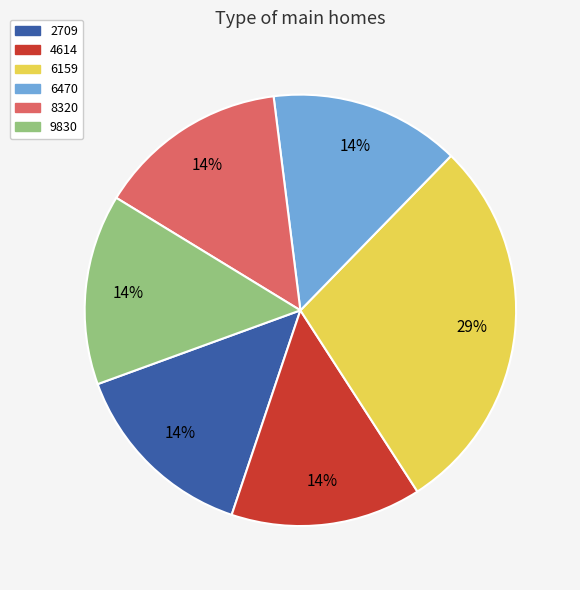

How many segments does this pie chart have?

6